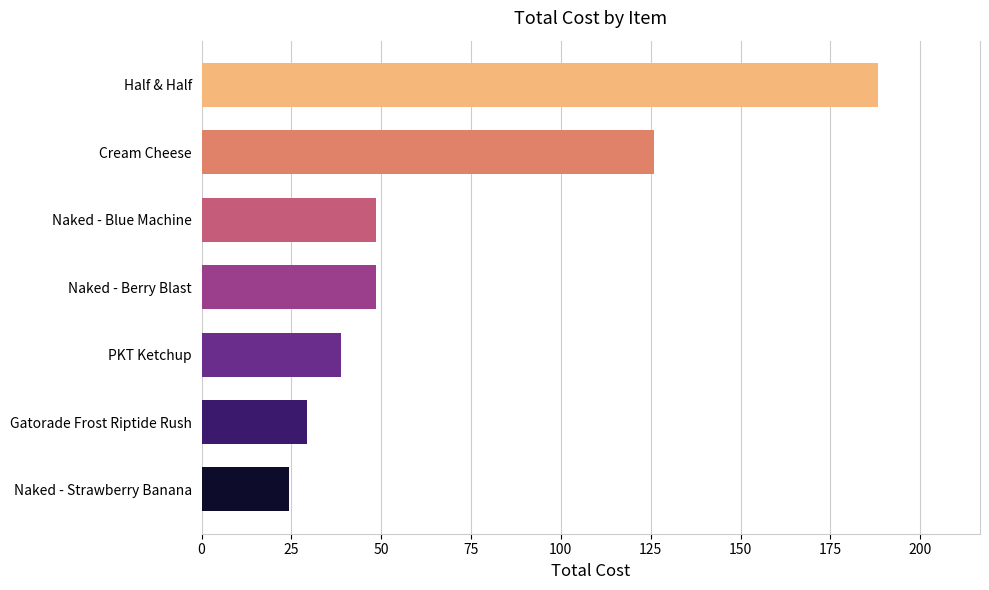

What is the smallest value displayed?

24.2